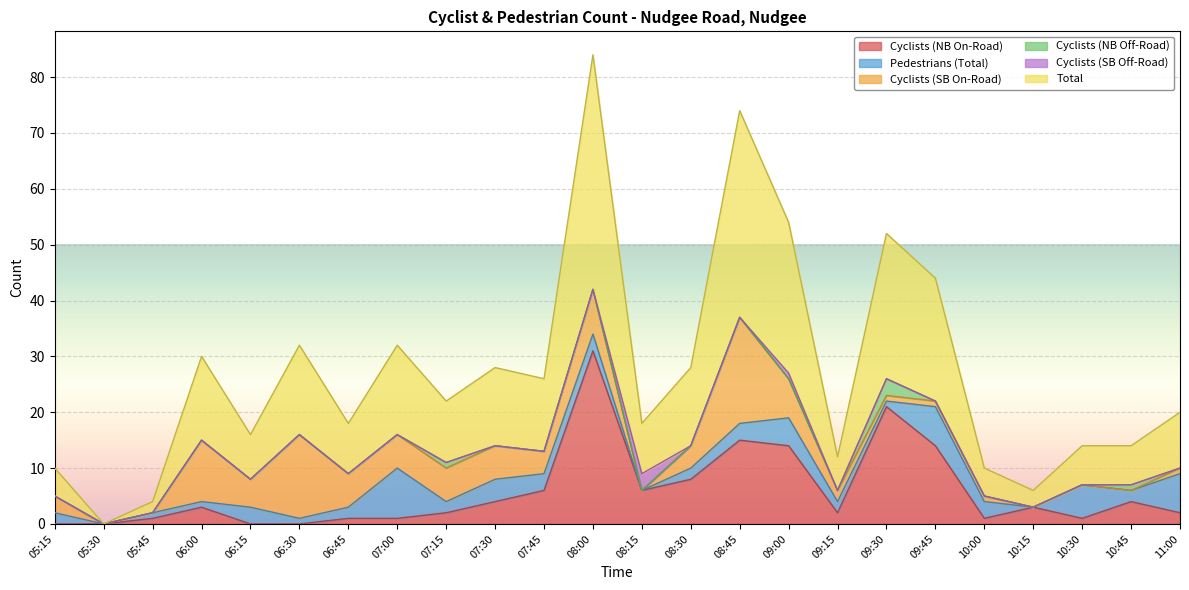

What is the maximum value shown in the chart?

42